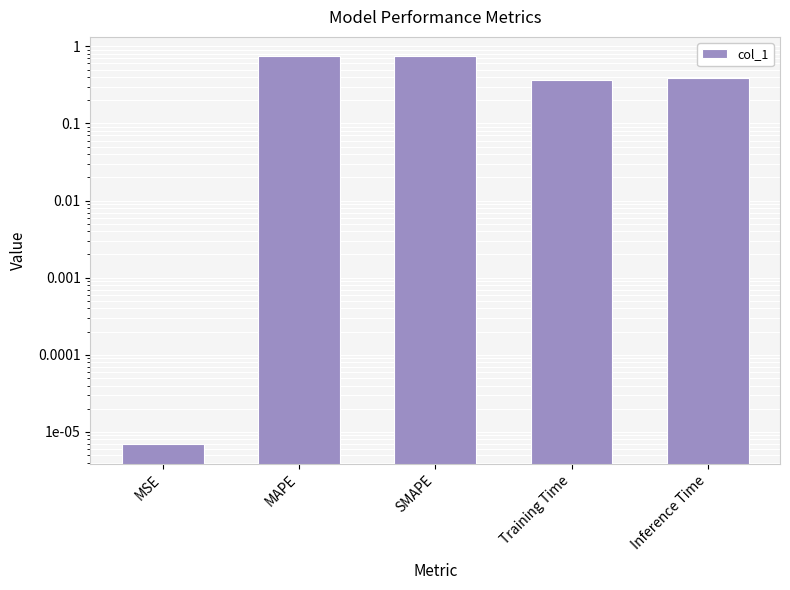

Reading right to left, what are all the values shown in this chart?

0.4	0.4	0.7	0.7	0.0